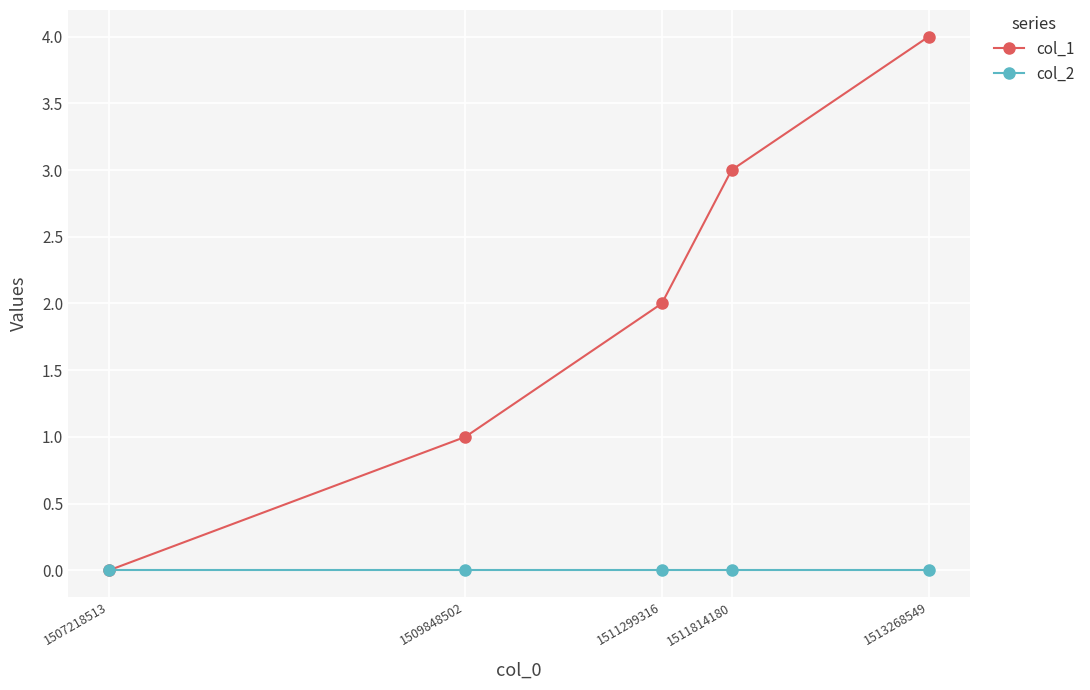

At 1509848502, list the series in order from smallest to largest.

col_2, col_1